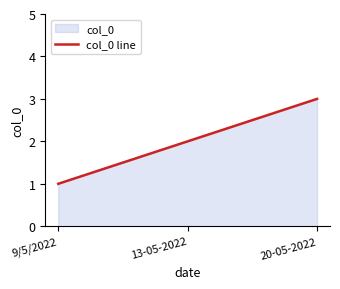

Does the chart display data point markers on the line(s)?

No